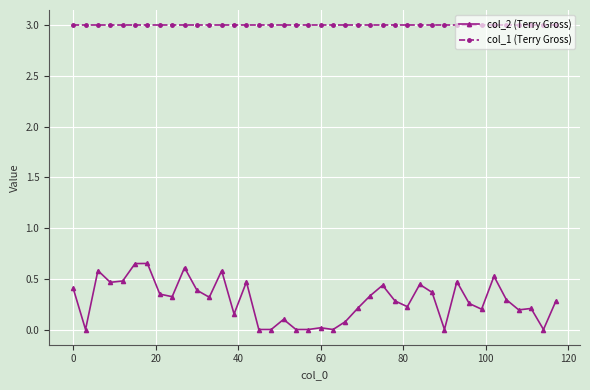

Which series has the largest total across all categories?

col_1 (Terry Gross)